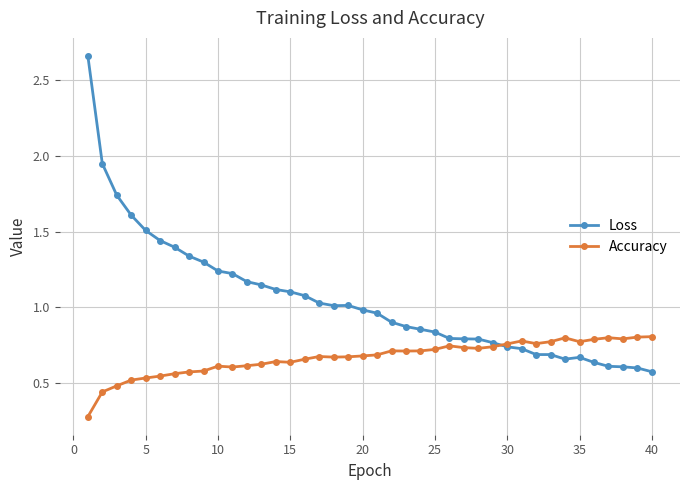

Count the Accuracy values in the range 0 to 1.

40